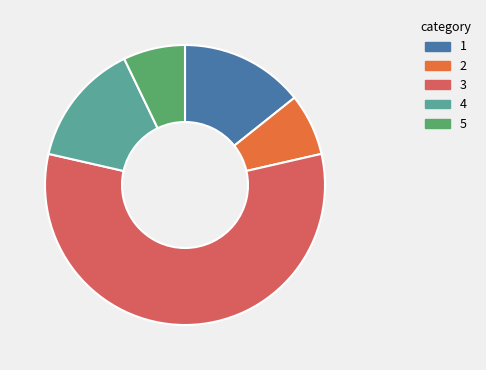

Do 1 and 5 together represent more than half of the pie?

No